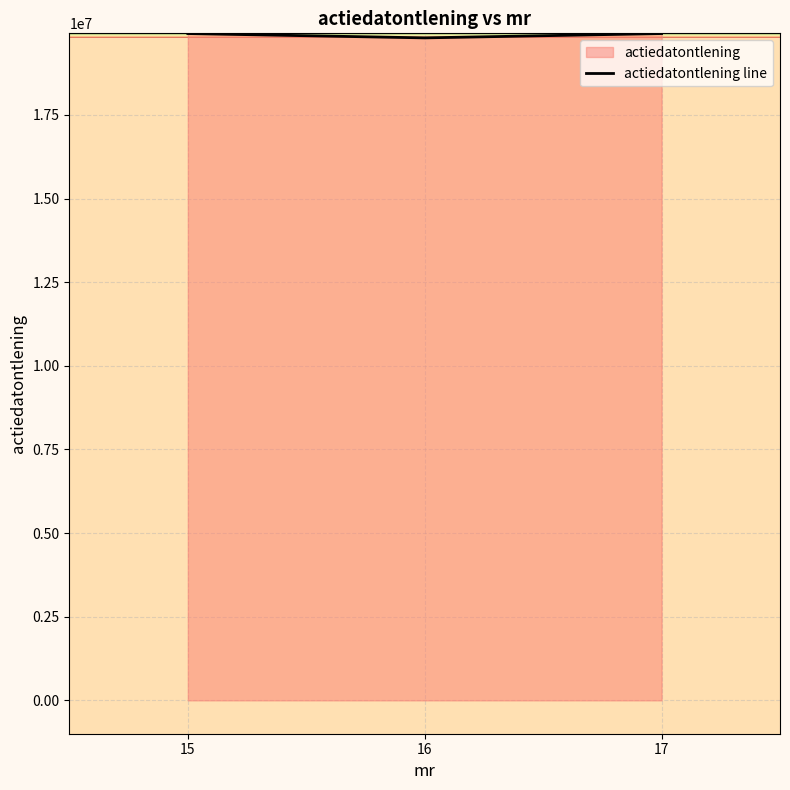

What is the sum of all values?

59661010